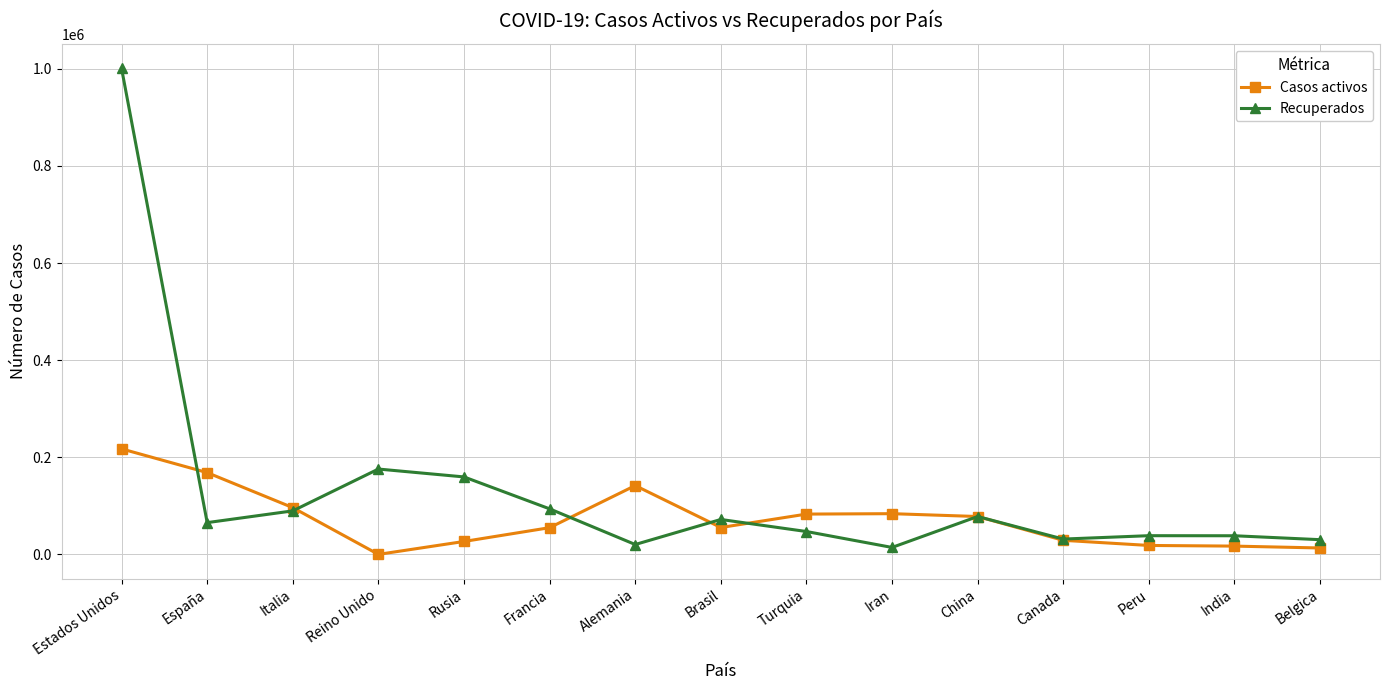

True or false: Recuperados has more than 0 points higher than both neighbors.

True